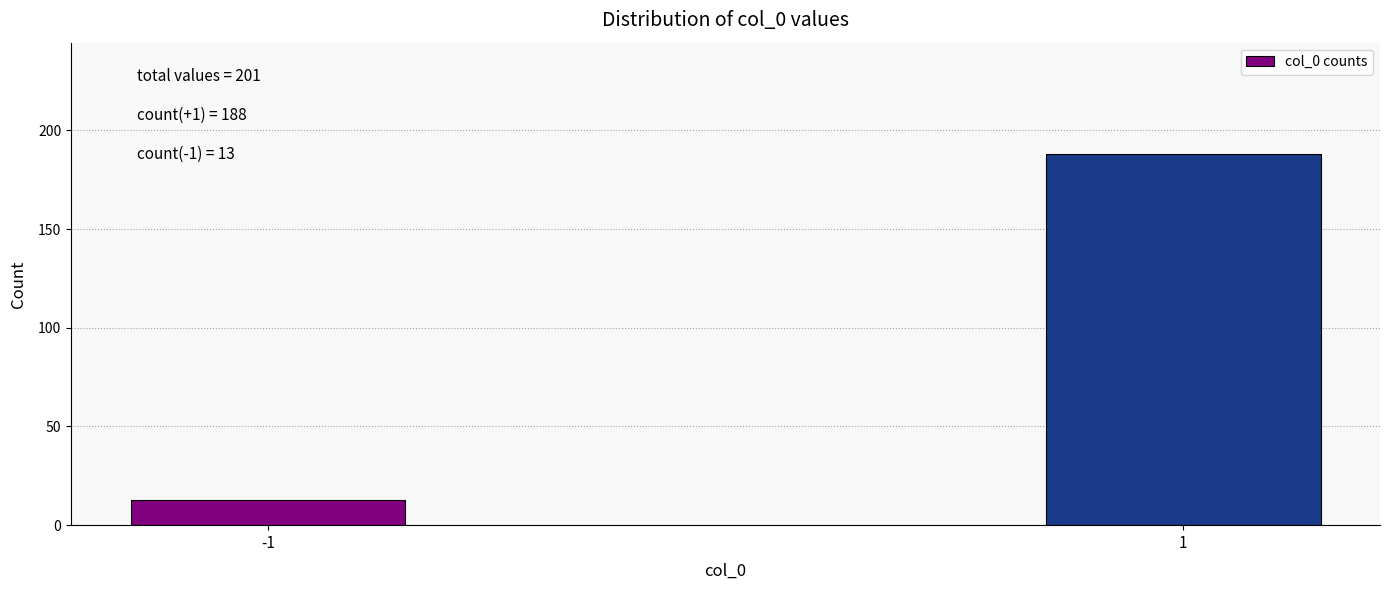

Reading left to right, transcribe all the data shown in this chart.

-1=13	1=188